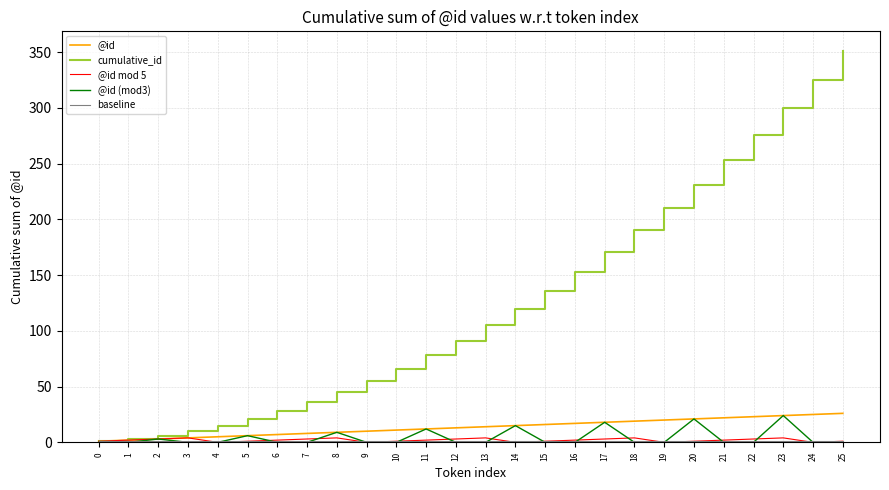

Which series has the widest spread of values?

cumulative_id